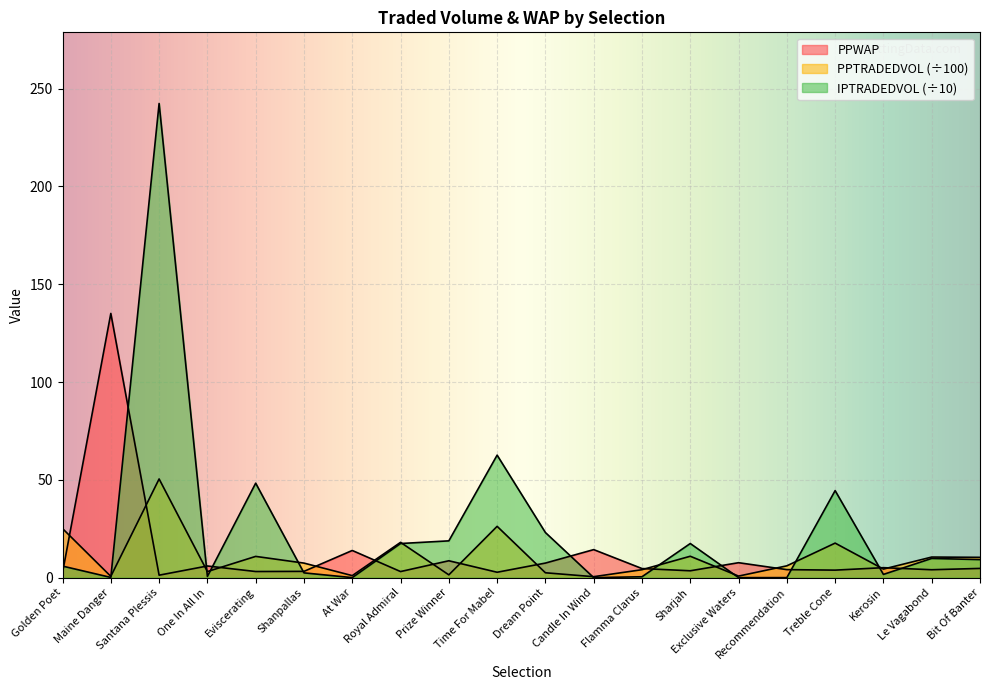

Reading left to right, list all the values displayed in this chart.

PPWAP: 2.5	135.1	1.2	6.0	3.1	3.2	13.9	3.1	8.6	2.8	7.4	14.3	4.6	3.5	7.6	4.1	3.8	5.1	4.0	4.7
PPTRADEDVOL: 25.1	0.6	50.4	3.1	10.9	7.4	1.0	18.0	1.4	26.2	2.5	0.5	4.0	10.9	0.8	6.0	17.6	4.4	10.5	10.4
IPTRADEDVOL: 5.9	0.1	242.4	0.6	48.3	2.4	0.0	17.4	18.8	62.6	23.0	0.0	0.4	17.4	0.0	0.0	44.5	1.6	9.8	9.2